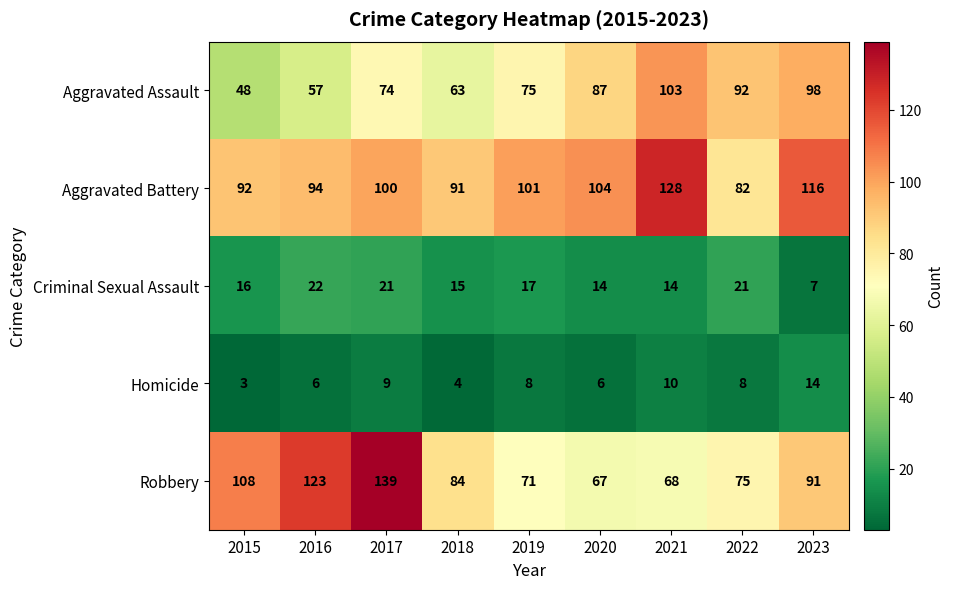

What is the difference between the highest and lowest values at 2016?

117